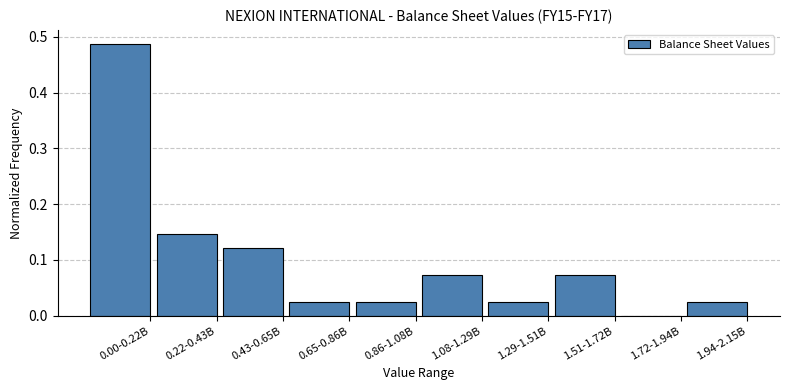

Which category has the highest value across all series?

0.00-0.22B